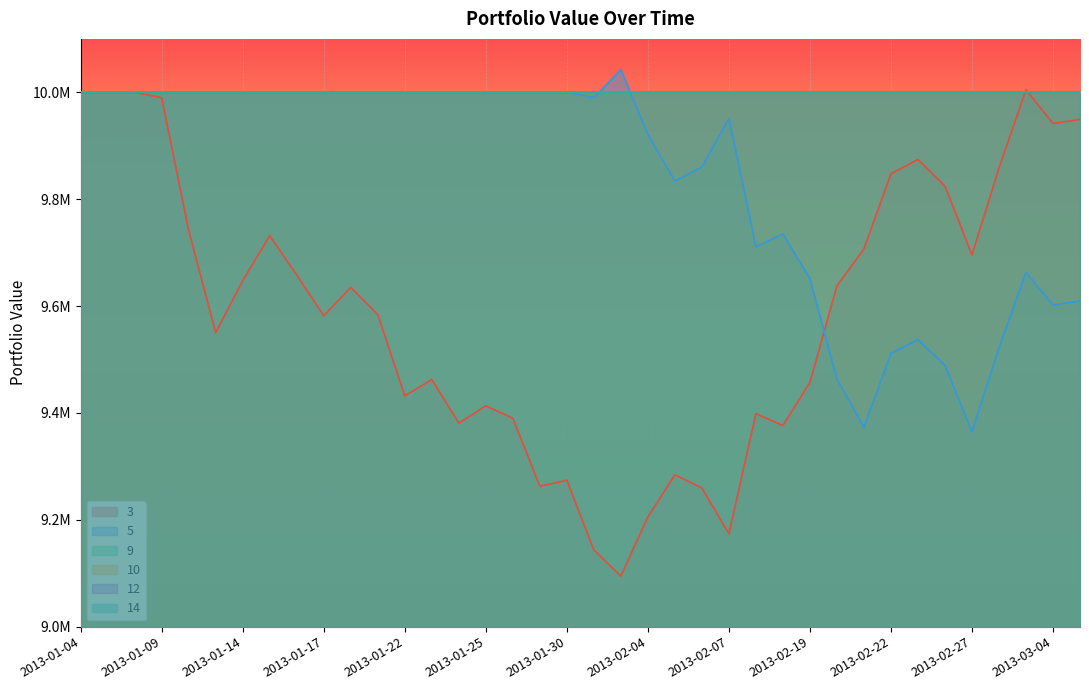

What is the minimum value for 12?

10000000.0